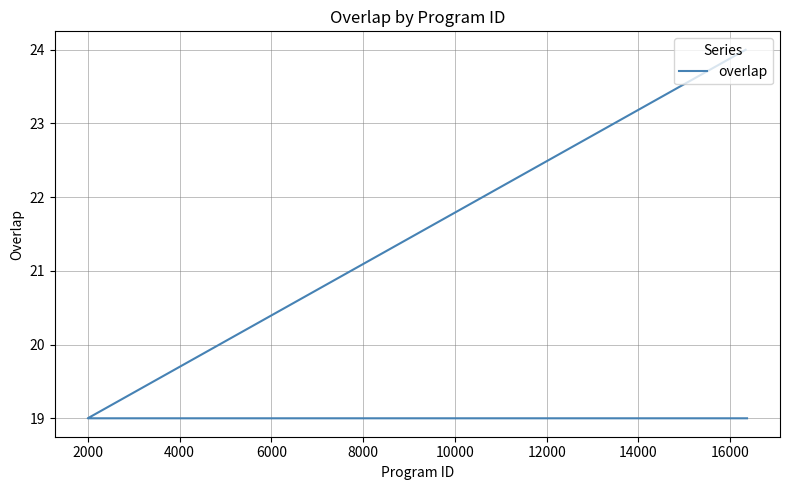

Reading right to left, what are all the values shown in this chart?

19	19	19	19	19	19	19	19	19	19	19	19	19	19	19	19	19	19	19	19	19	19	19	19	24